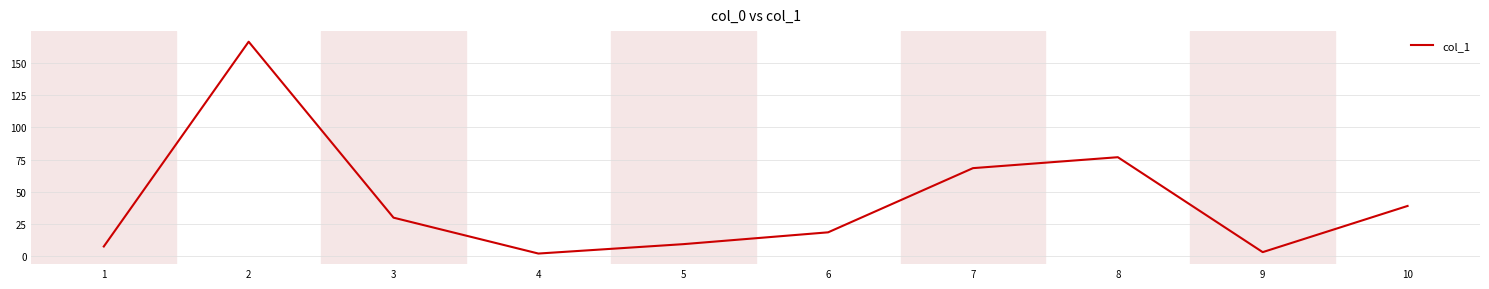

What is the sum of all values?

420.3